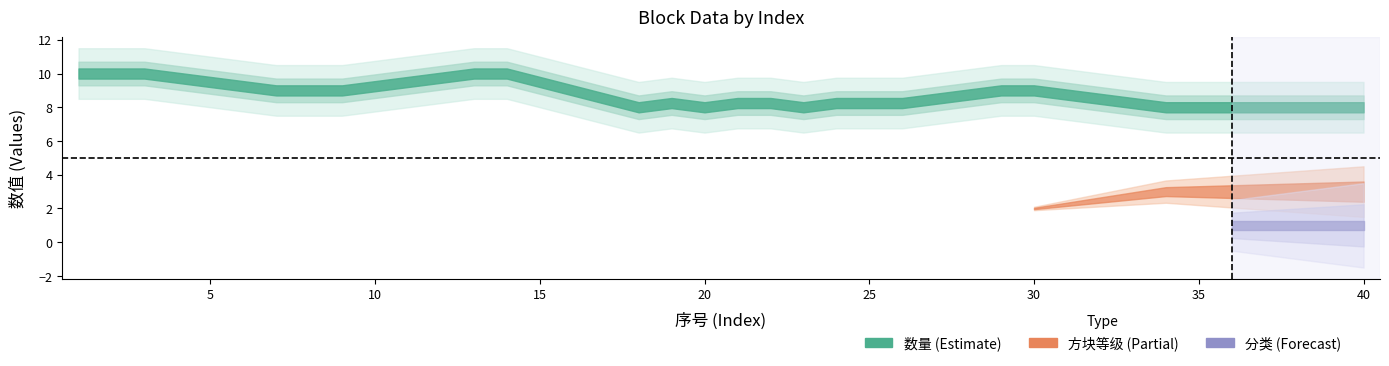

Is it true that 数量 equals 9 at 31?

True